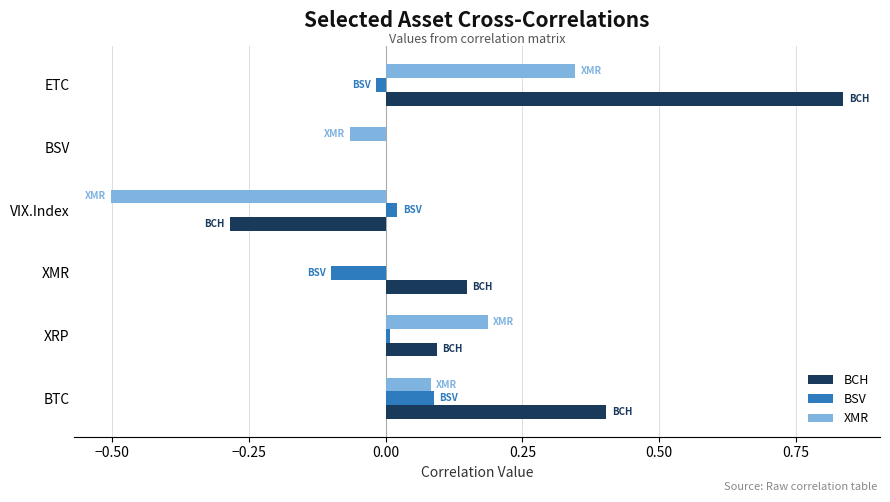

Which label corresponds to the largest value in the chart?

ETC